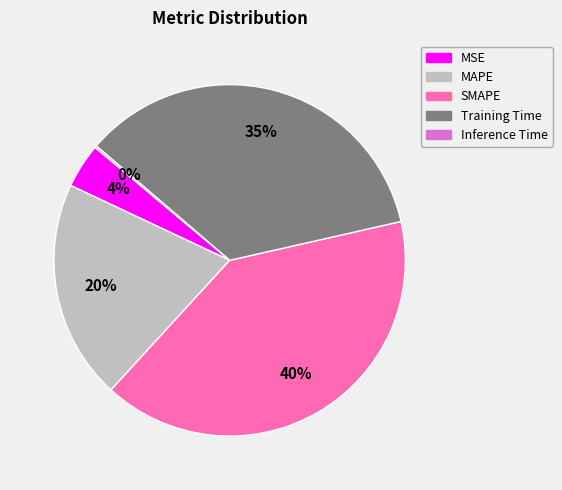

Does Training Time account for over 50% of the chart?

No